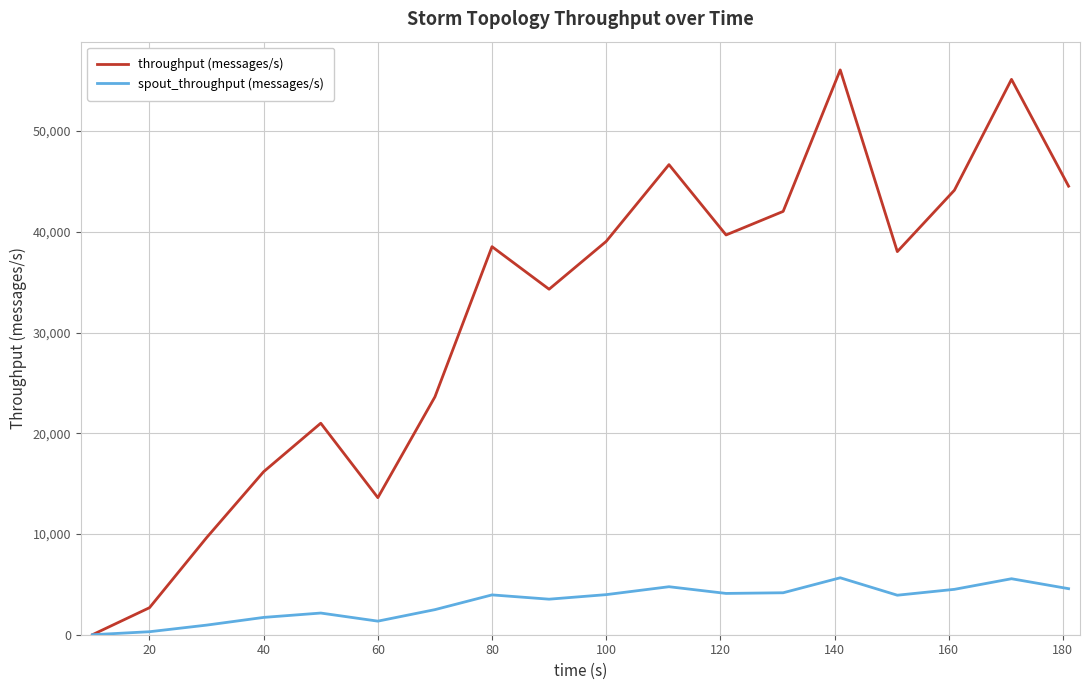

Which series has the largest total across all categories?

throughput (messages/s)